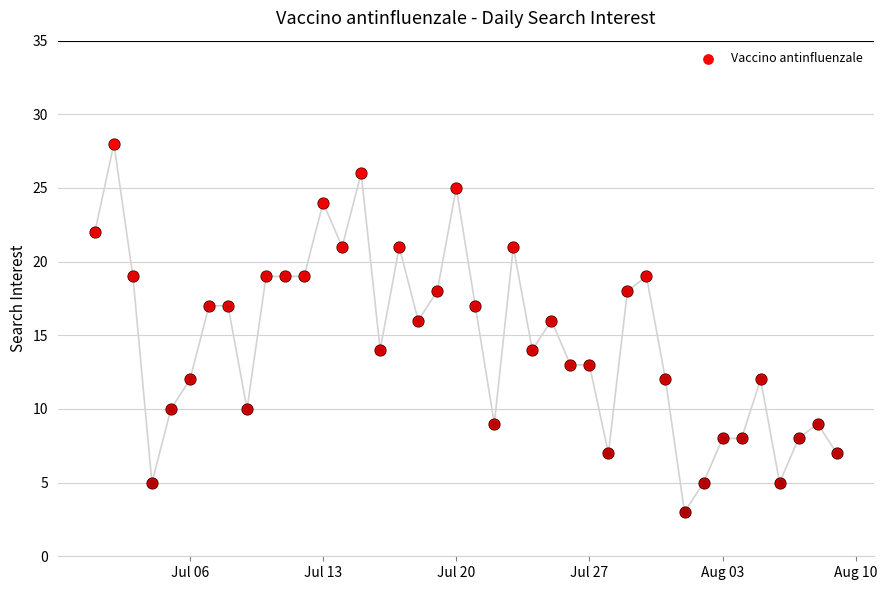

What is the ratio of the value at 2015-07-18 to the value at 2015-07-08?

0.9